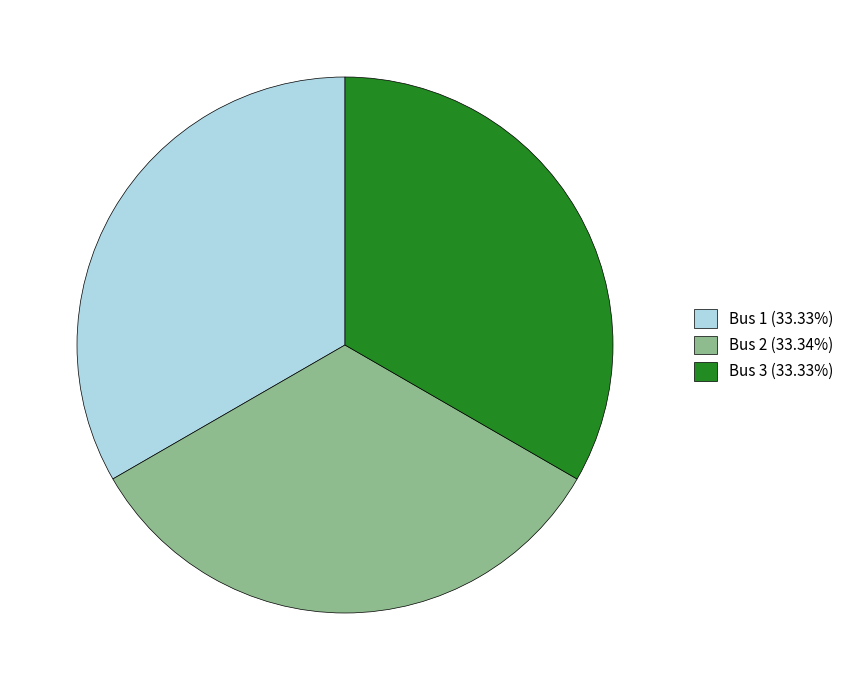

What is the ratio of the value at Bus 2 (33.34%) to the value at Bus 3 (33.33%)?

1.0